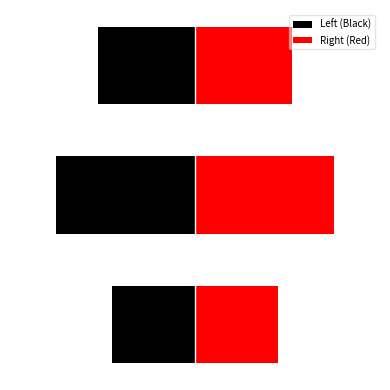

Rank the series by their average value, from highest to lowest.

Right (Red), Left (Black)